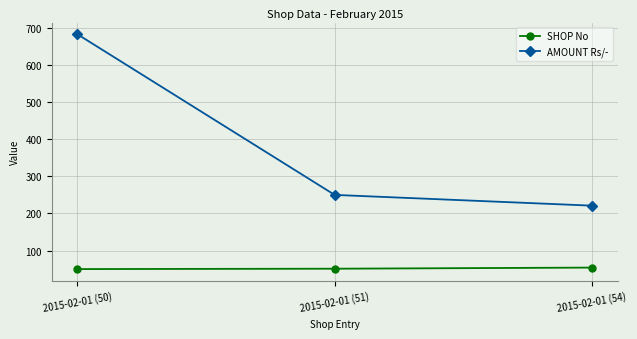

How many lines are shown in the chart?

2